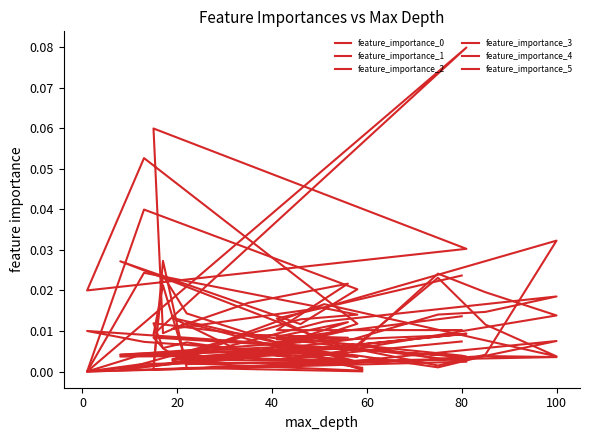

List the series in order of their peak value, highest first.

feature_importance_1, feature_importance_3, feature_importance_5, feature_importance_0, feature_importance_4, feature_importance_2